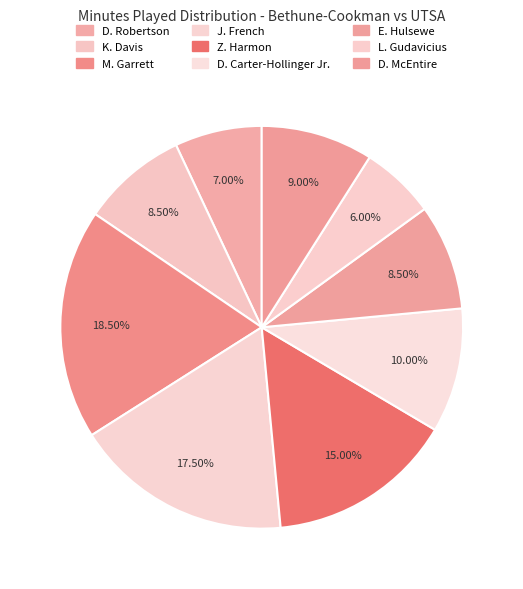

Combined, what portion of the pie is E. Hulsewe and D. Robertson?

15.5%